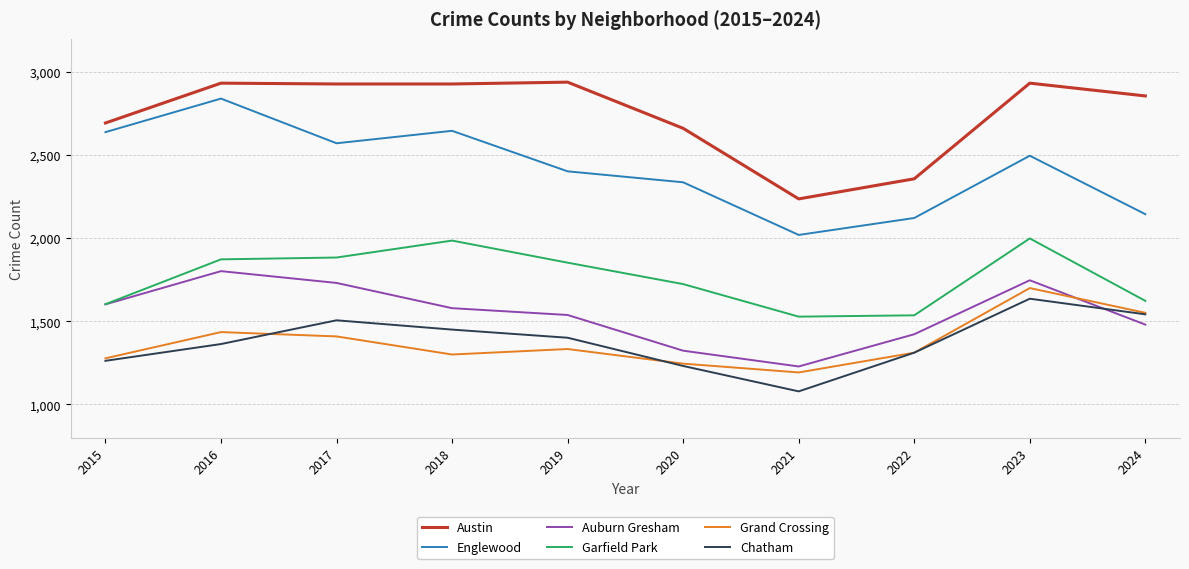

What is the difference between the Garfield Park values at 2023 and 2022?

463